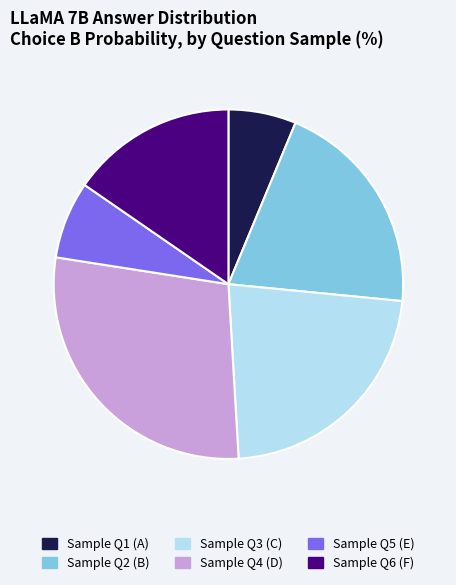

Does any single category account for the majority?

No